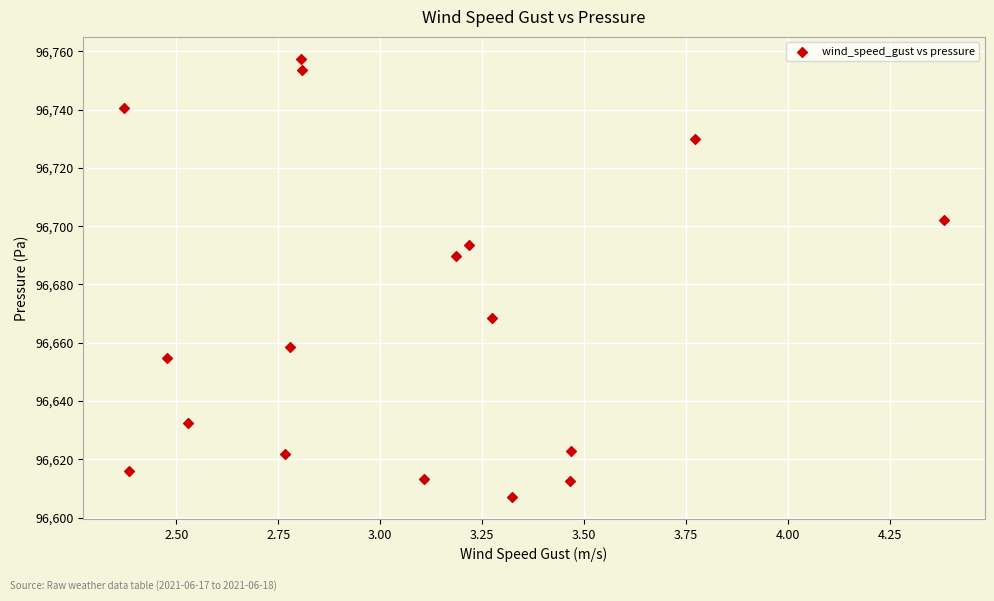

What Y value in the scatter plot is closest to 96682?

96689.7